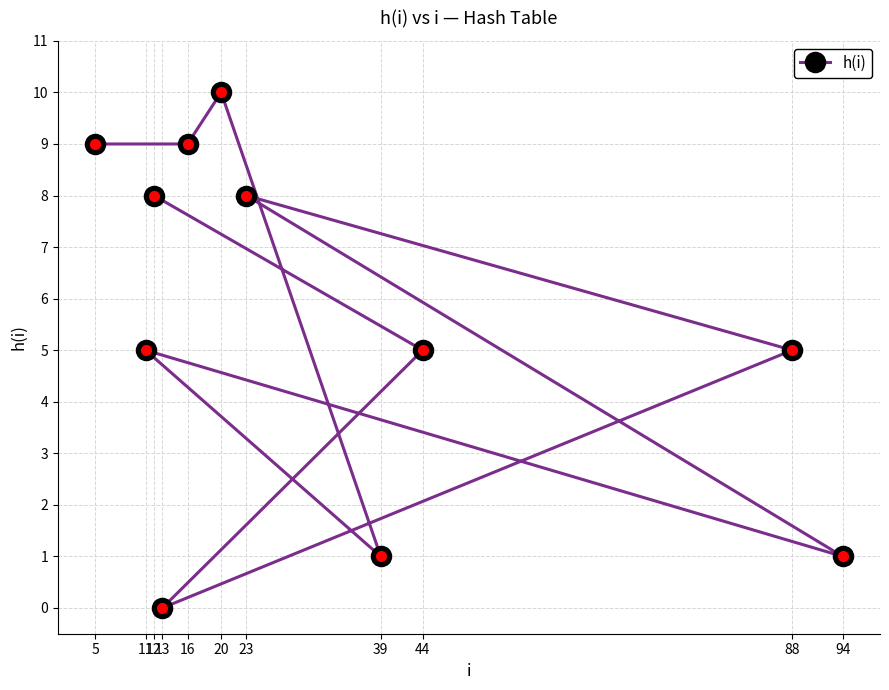

How many values are above zero?

10